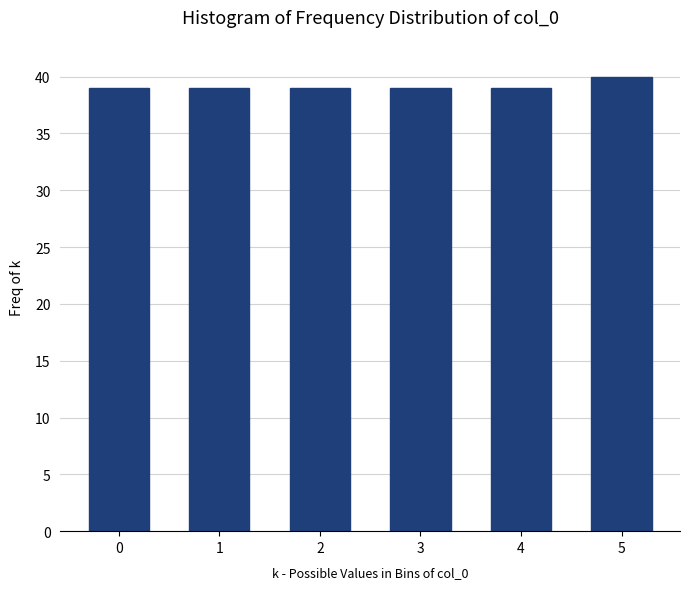

Reading left to right, transcribe all the data shown in this chart.

39	39	39	39	39	40